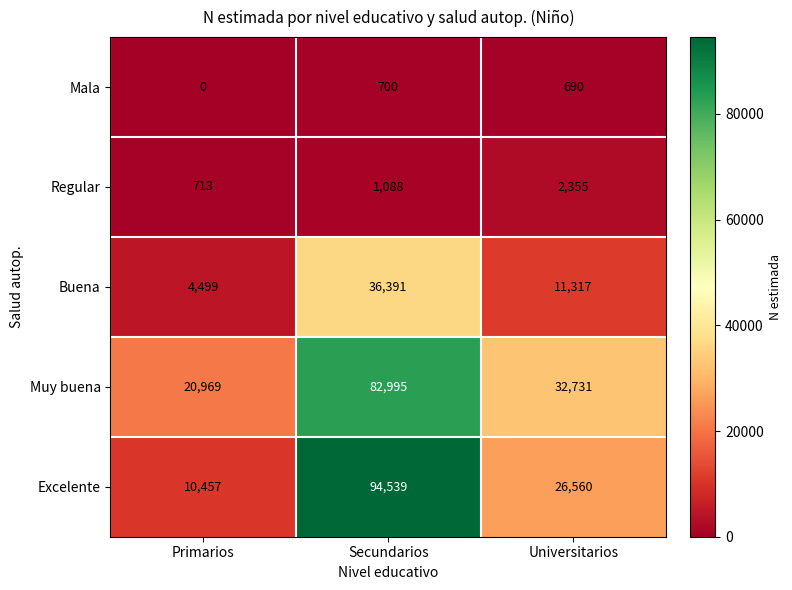

What is the difference between the Excelente values at Primarios and Secundarios?

84082